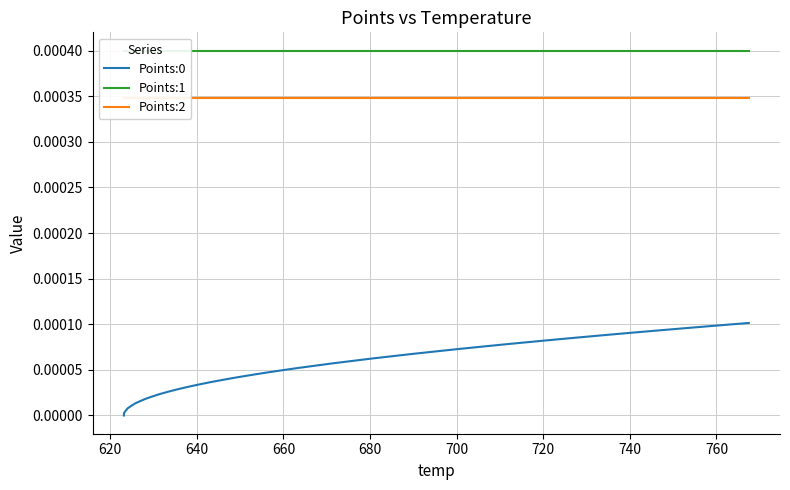

How many values in Points:0 are above zero?

39